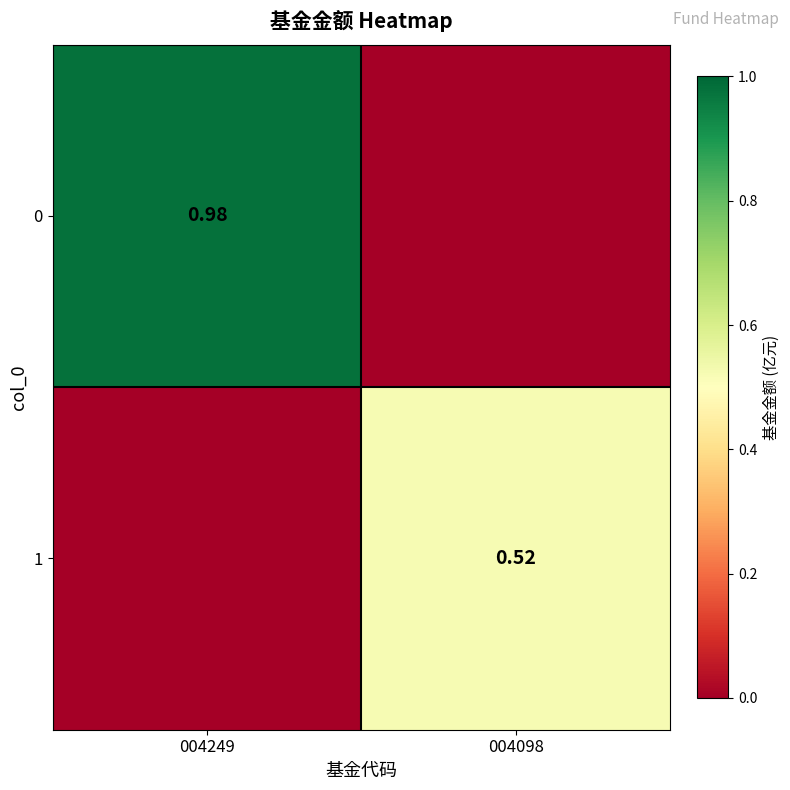

Is it true that 1 equals 0.5 at 004098?

True